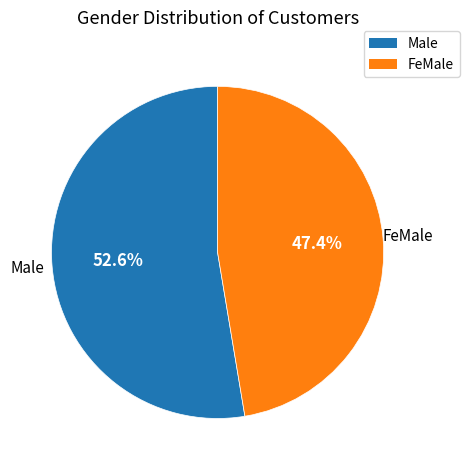

What is the majority slice?

Male